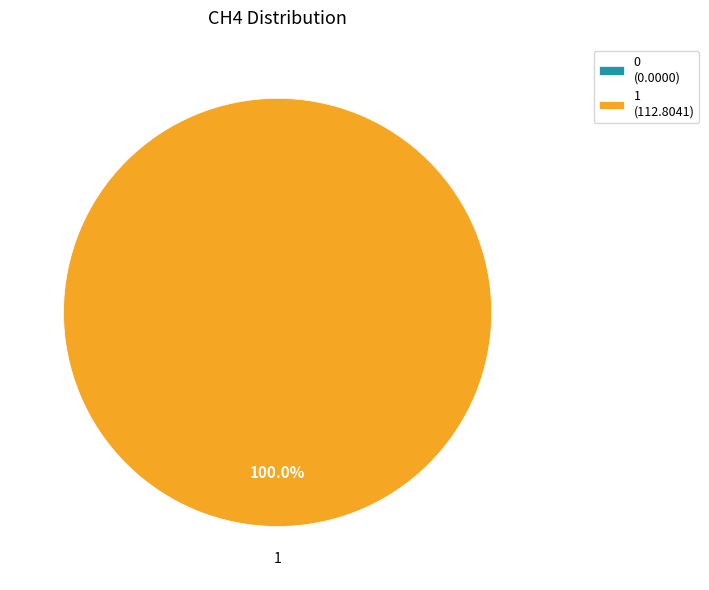

Which slice is the largest?

1